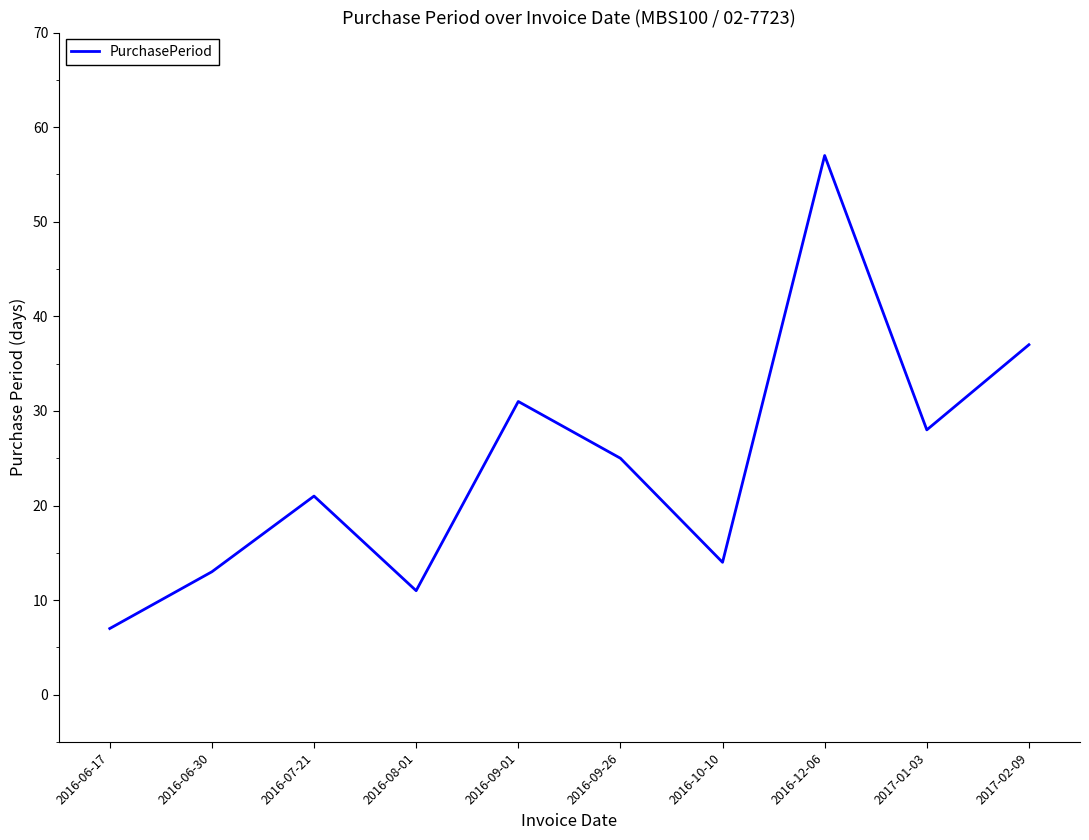

What position from the left is 2016-09-01?

5